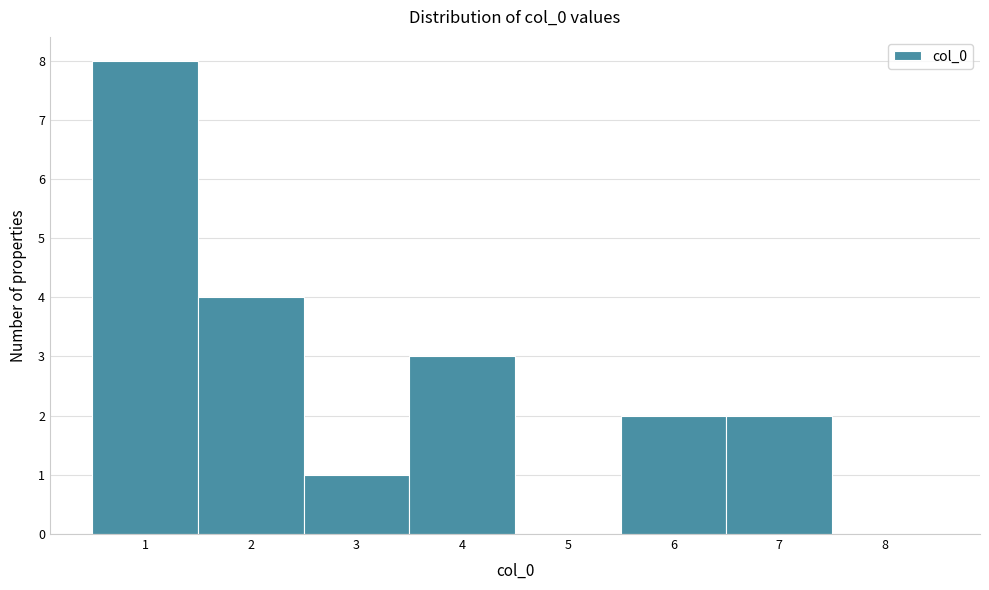

Reading left to right, transcribe this chart: for each bar, give the range it covers on the x-axis and its height. The values are not printed on the chart, so give them approximately, as read against the axis.

0.5 to 1.5: 8
1.5 to 2.5: 4
2.5 to 3.5: 1
3.5 to 4.5: 3
4.5 to 5.5: 0
5.5 to 6.5: 2
6.5 to 7.5: 2
7.5 to 8.5: 0